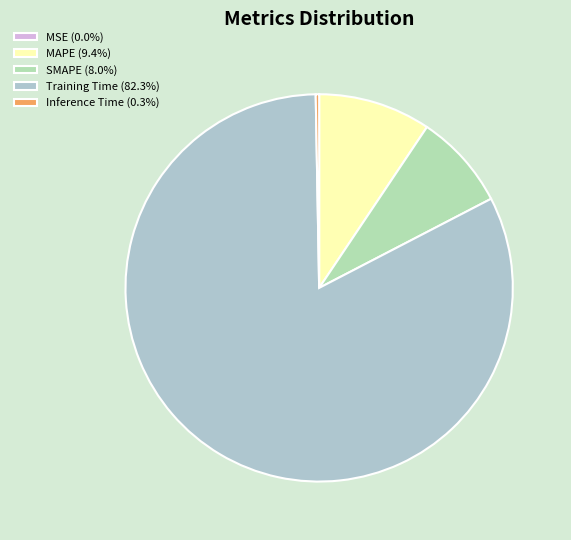

What is the smallest slice in the pie chart?

MSE